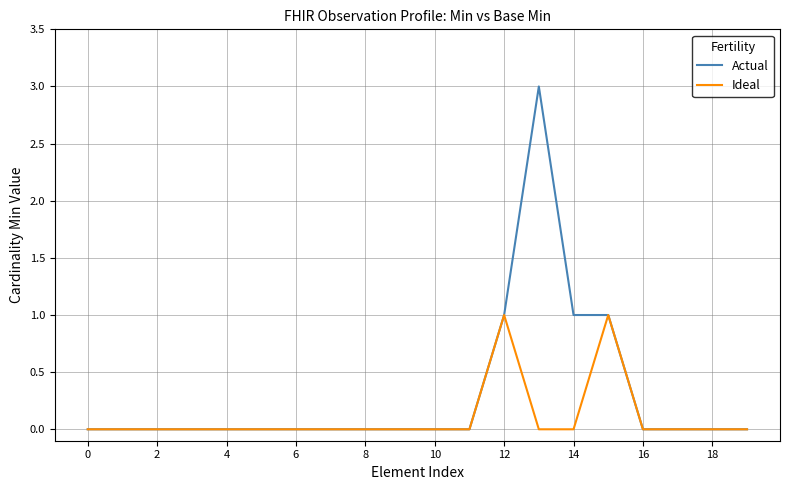

How many series are shown in this chart?

2